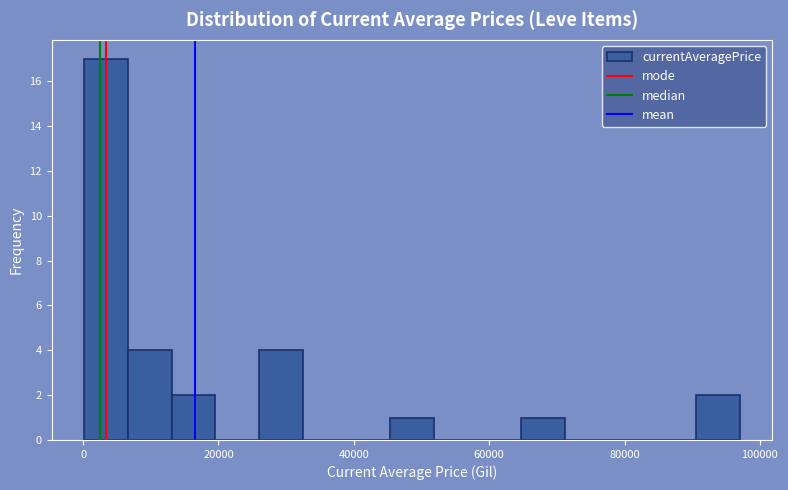

Around what value on the x-axis is the tallest bar? Give the approximate position of its centre, as read against the axis.

4000